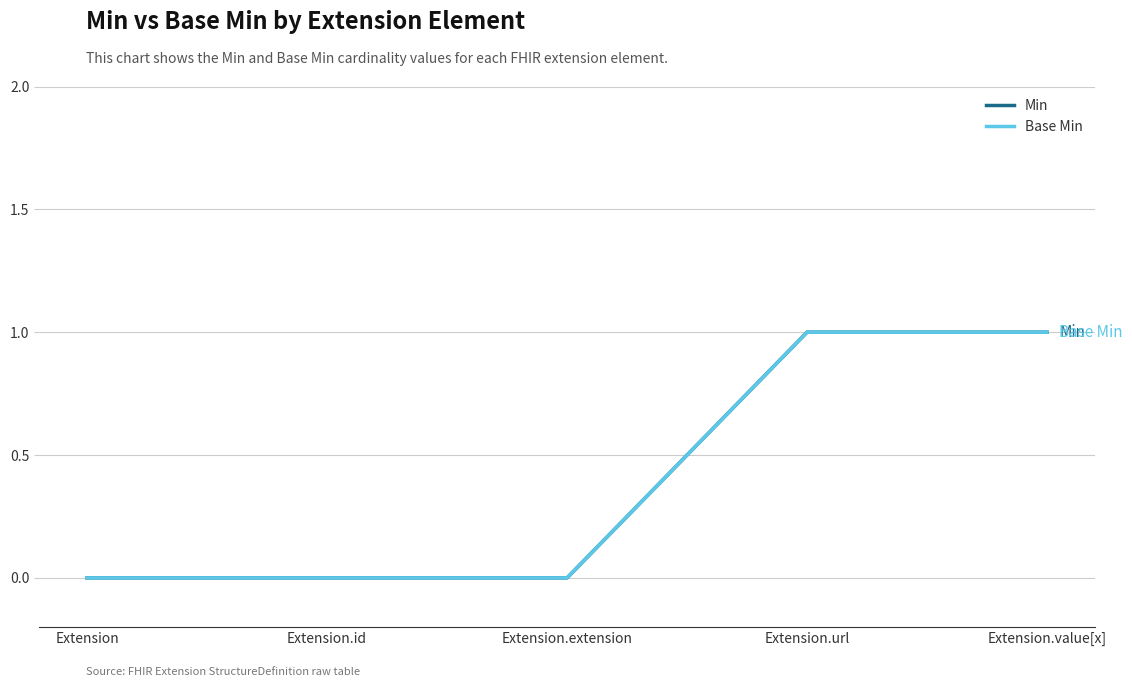

Does the chart display data point markers on the line(s)?

No